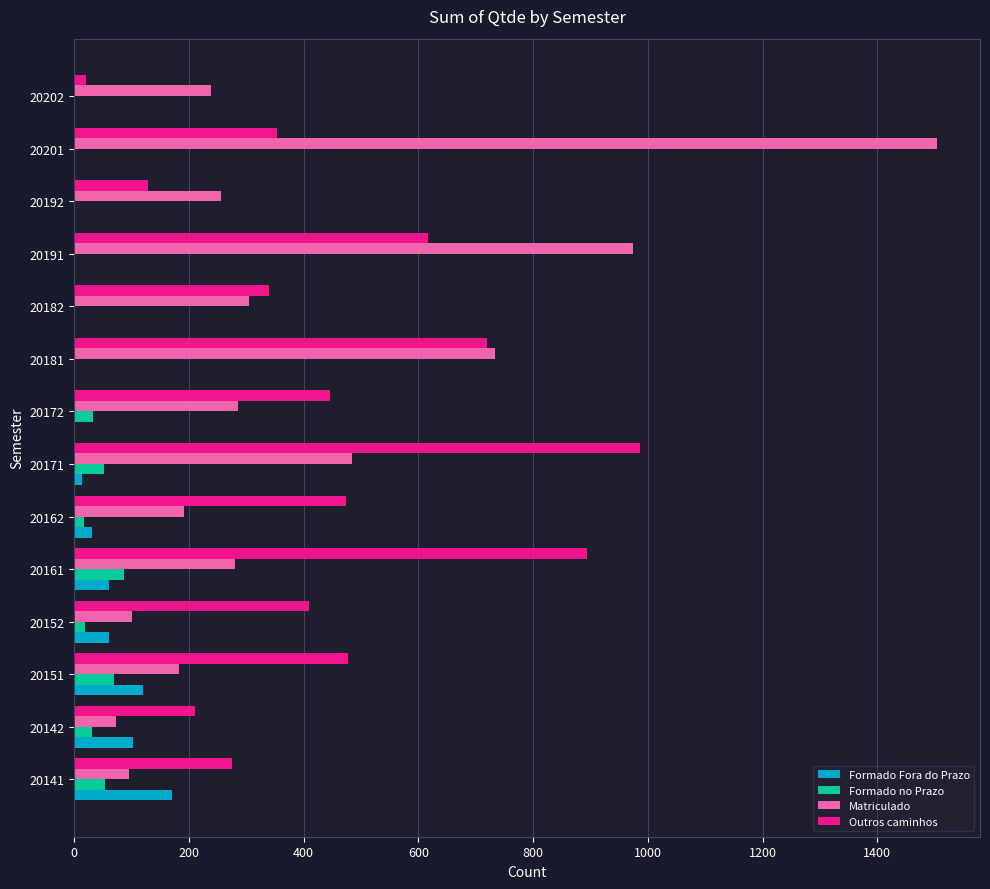

Which series has the largest total across all categories?

Outros caminhos